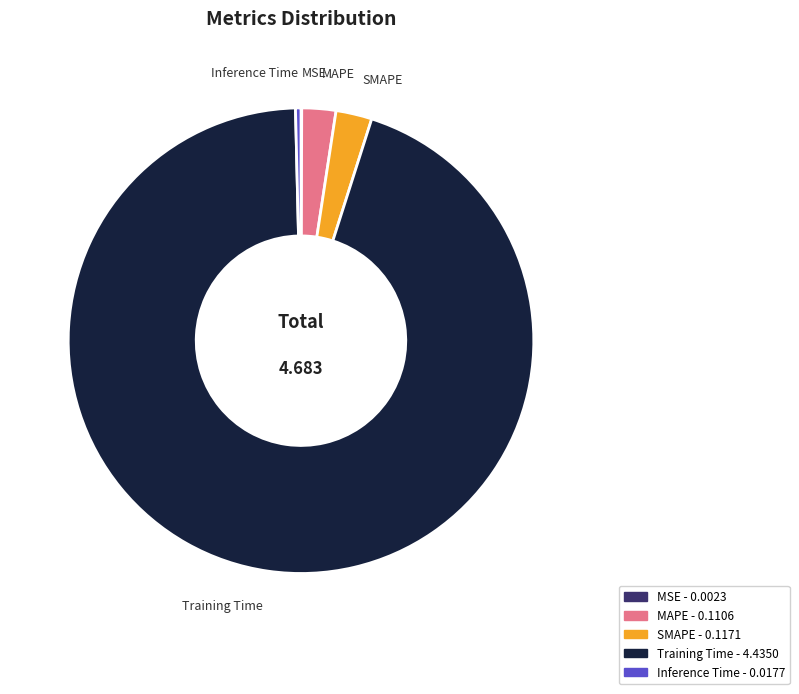

Which slice represents more than half of the pie?

Training Time